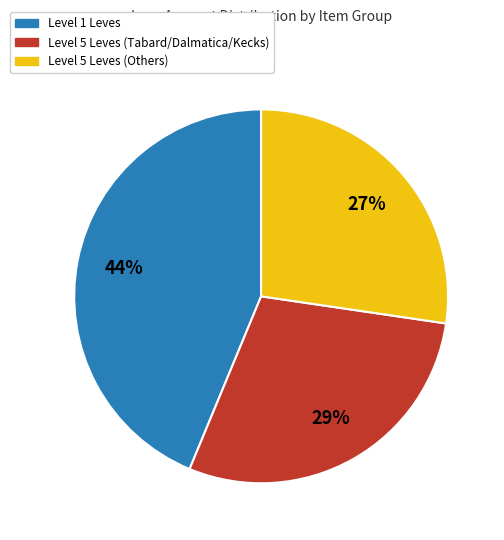

To the nearest percent, what is the average slice percentage?

33%